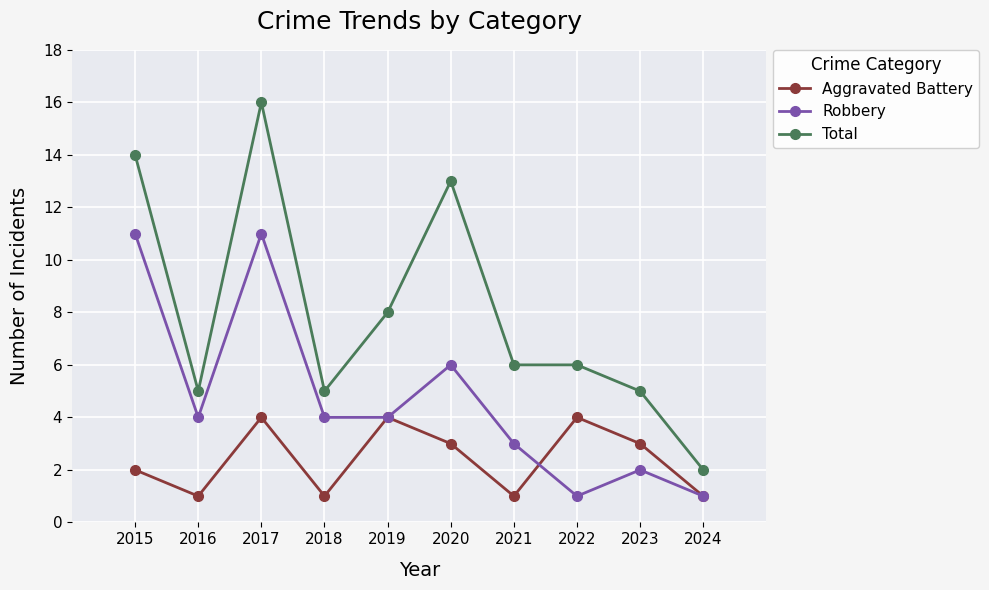

Where is the first local maximum for Aggravated Battery?

2017